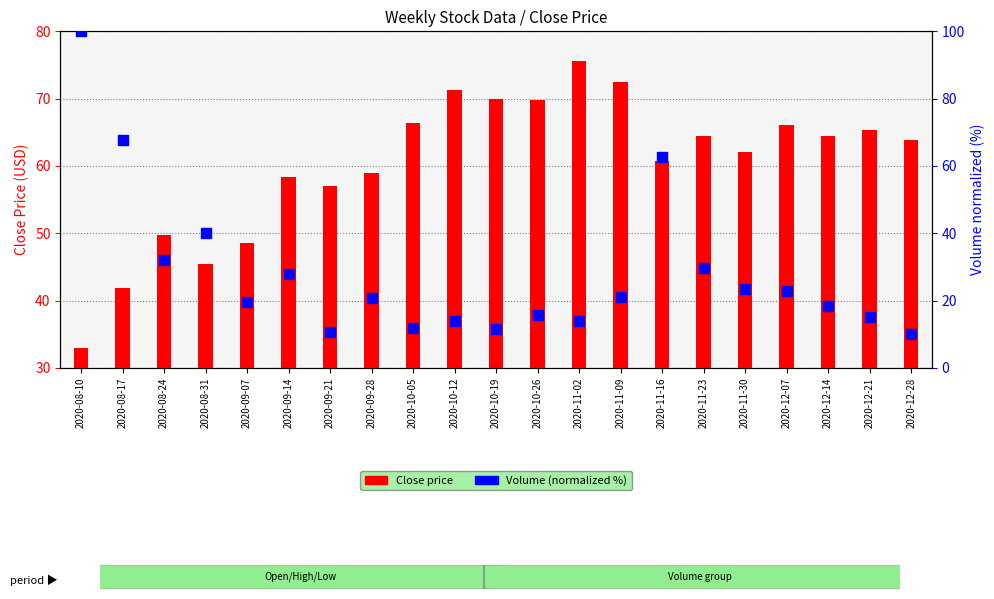

Which series reaches the maximum Y coordinate?

Volume (normalized %)